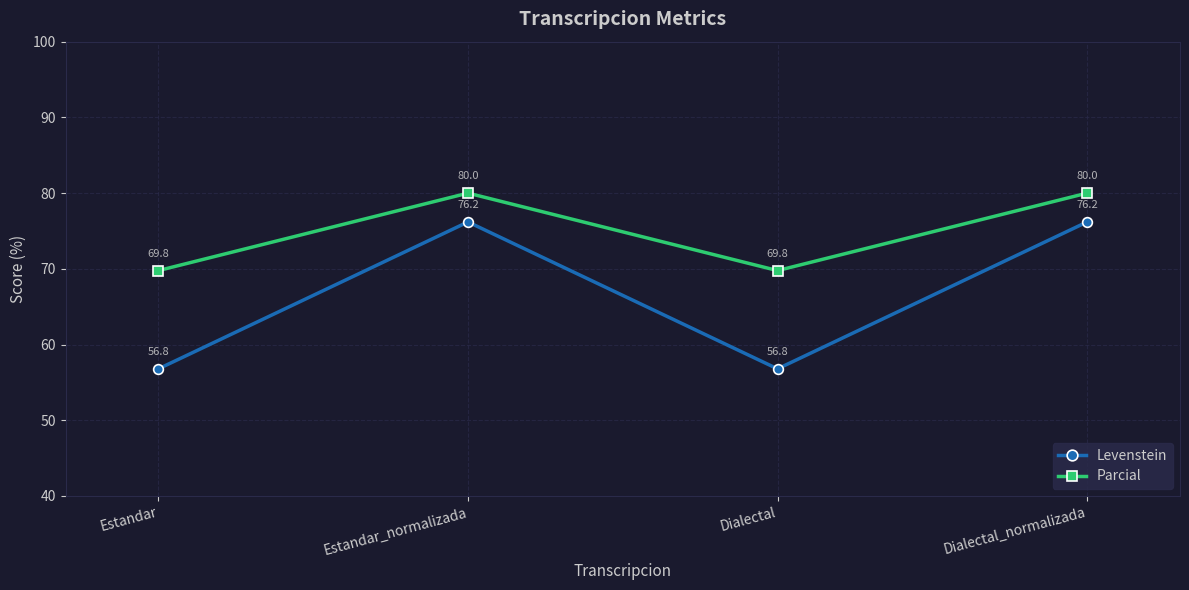

True or false: Parcial has a value of 24.6 at Dialectal.

False